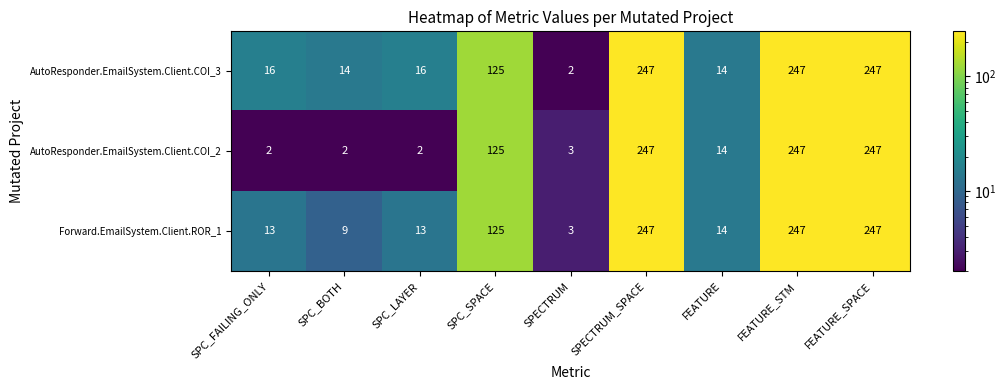

What is the sum of the AutoResponder.EmailSystem.Client.COI_2 values at FEATURE and SPC_BOTH?

16